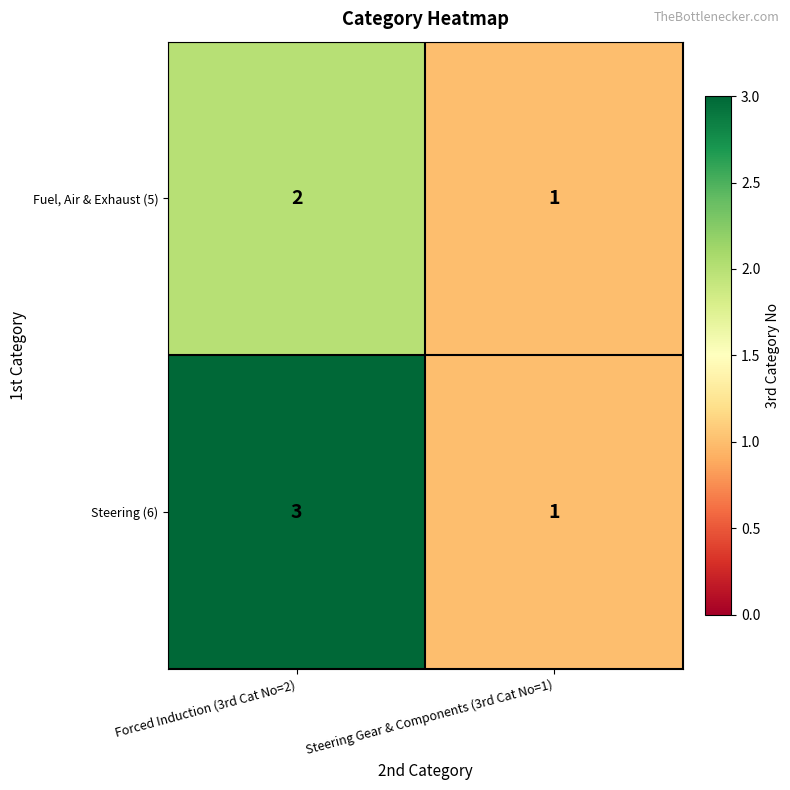

Reading left to right, transcribe all the data shown in this chart.

Fuel, Air & Exhaust (5): Forced Induction (3rd Cat No=2)=2	Steering Gear & Components (3rd Cat No=1)=1
Steering (6): Forced Induction (3rd Cat No=2)=3	Steering Gear & Components (3rd Cat No=1)=1